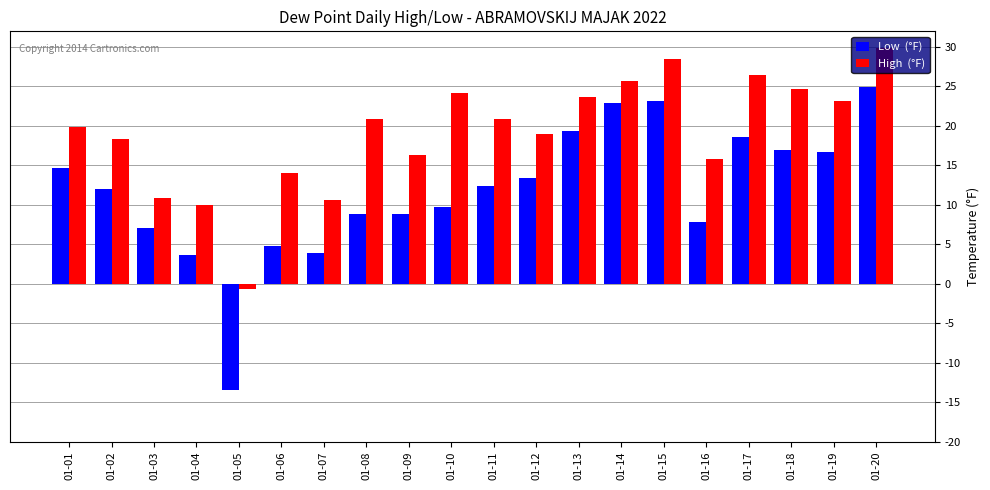

How many groups of bars are there?

20